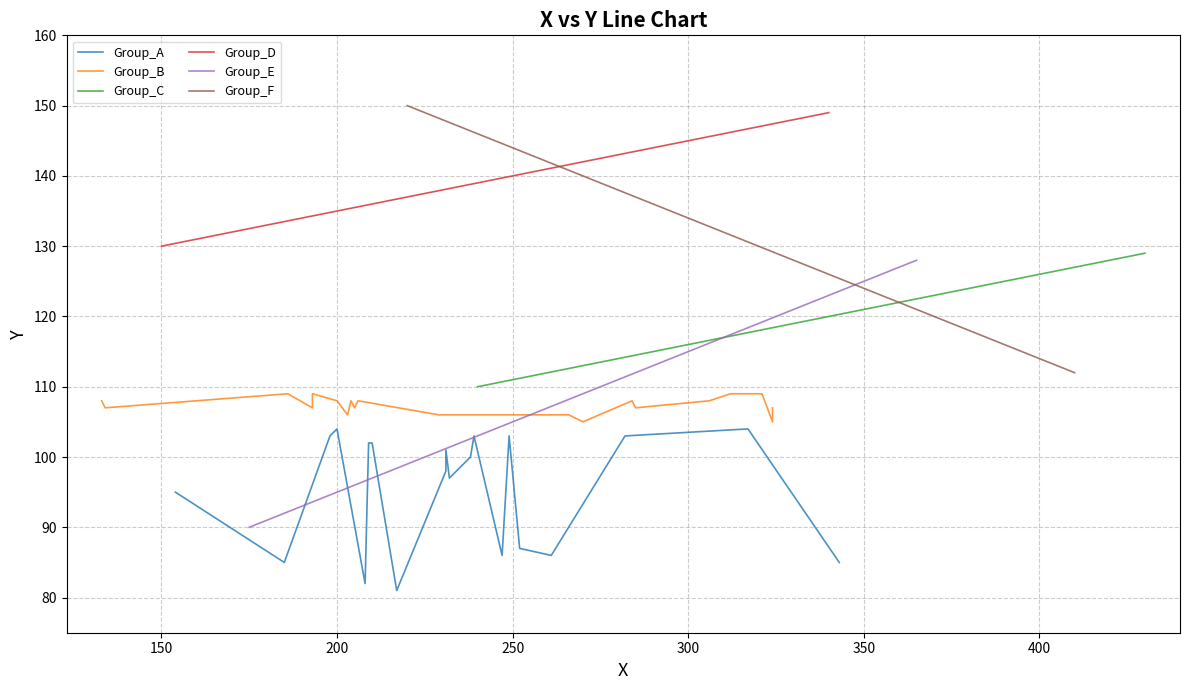

Which series has the largest range (max minus min)?

Group_E